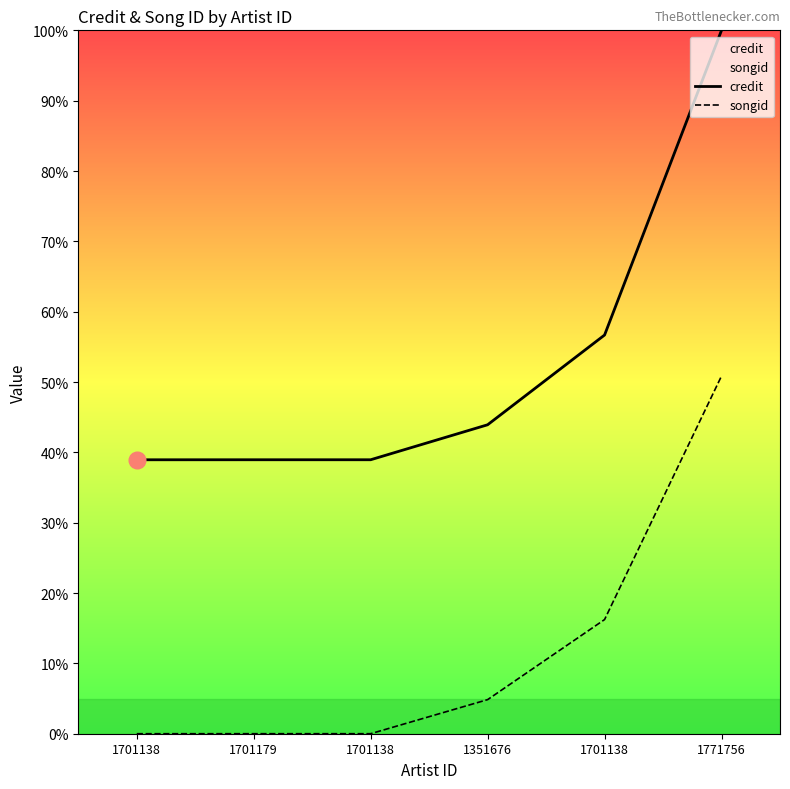

What is the difference between the maximum and second lowest values in the songid series?

50.9